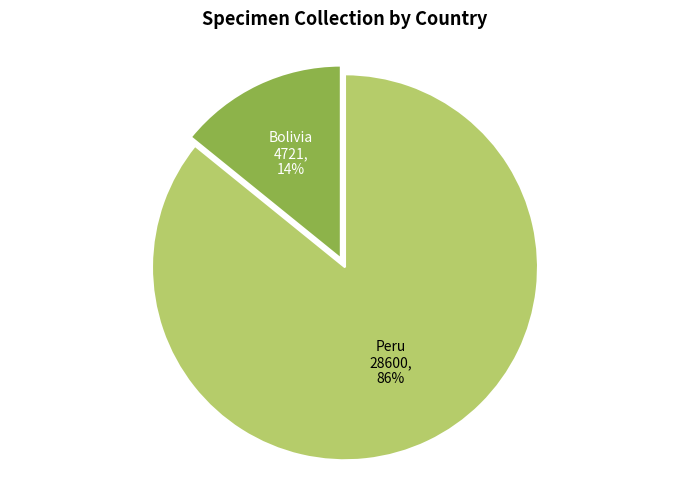

Do Bolivia and Peru together represent more than half of the pie?

Yes